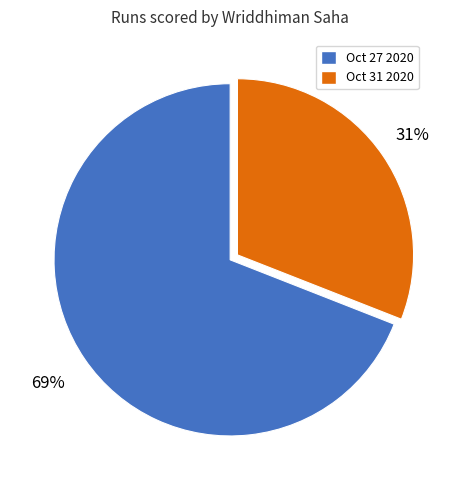

To the nearest percent, what is the difference between the largest and smallest slice percentages?

38%